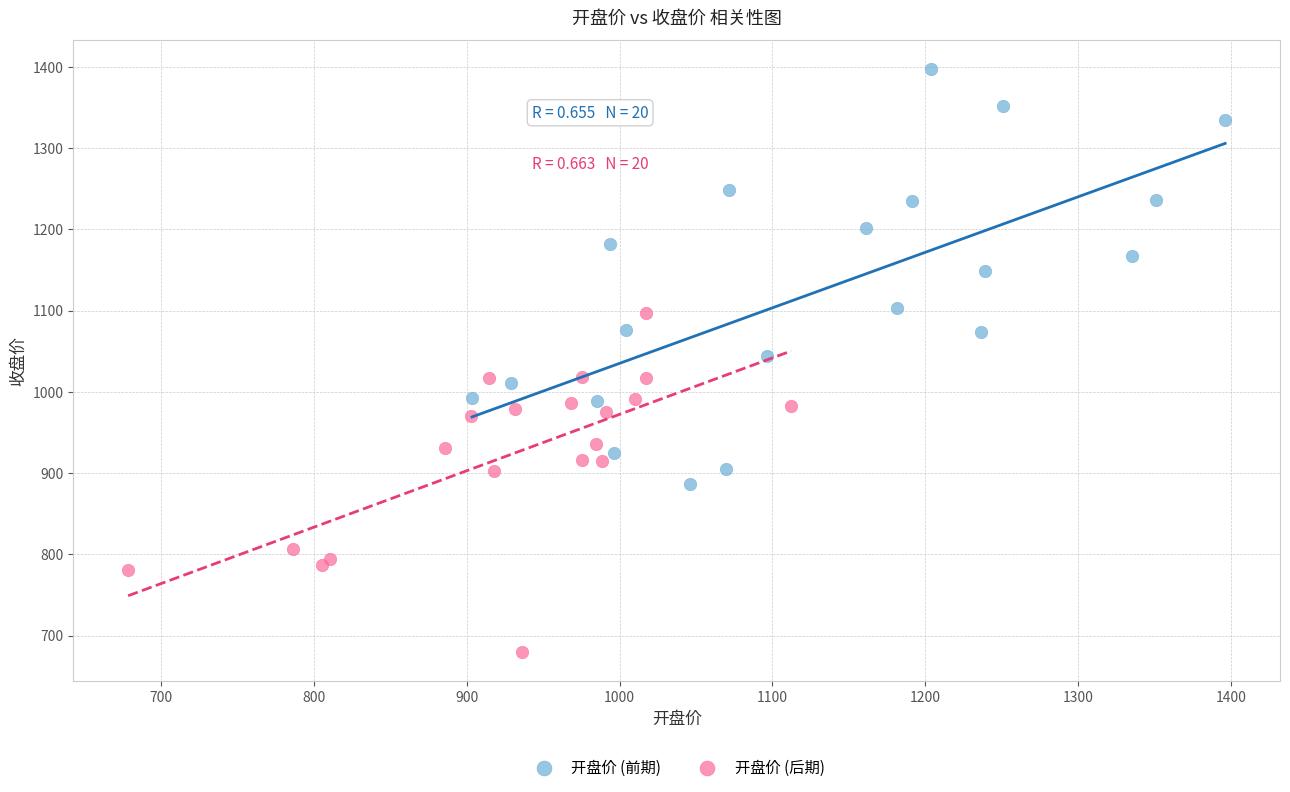

Which series contains the highest Y value?

开盘价 (前期)